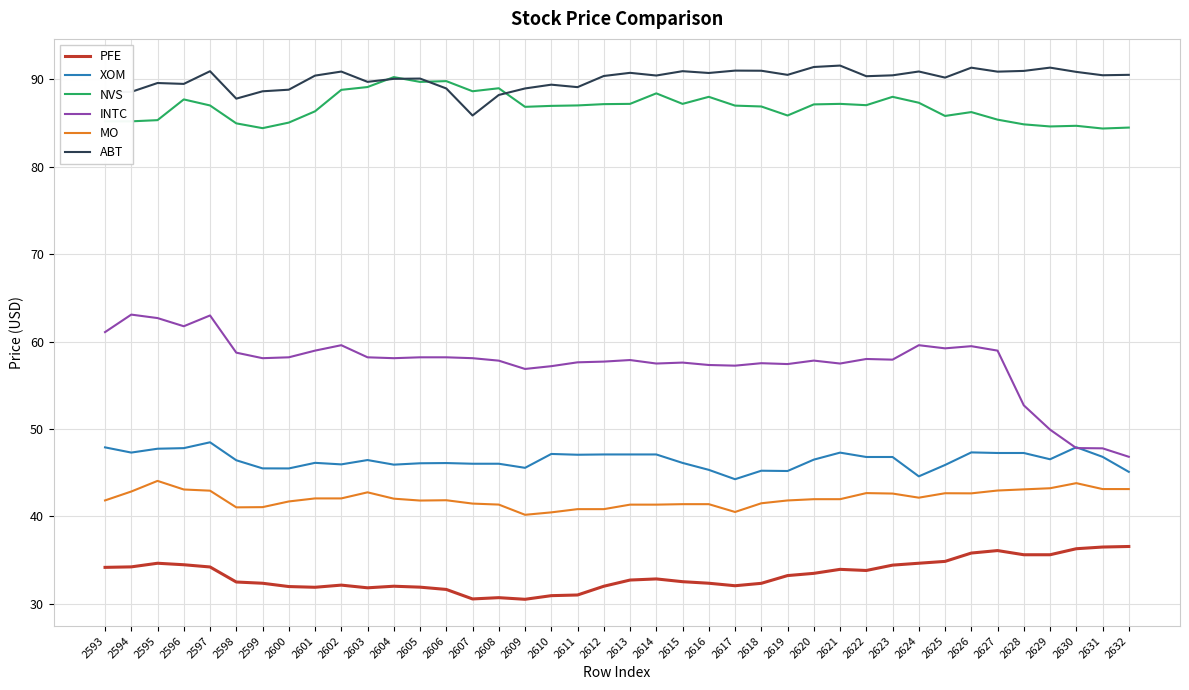

True or false: ABT has a value of 90.4 at 2614.

True